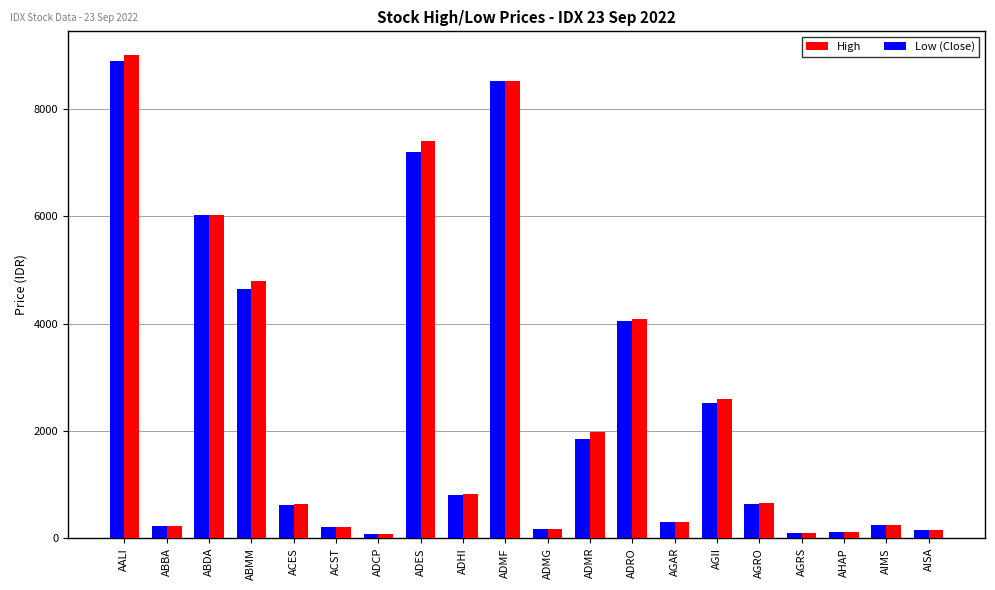

How many series are shown in this chart?

2